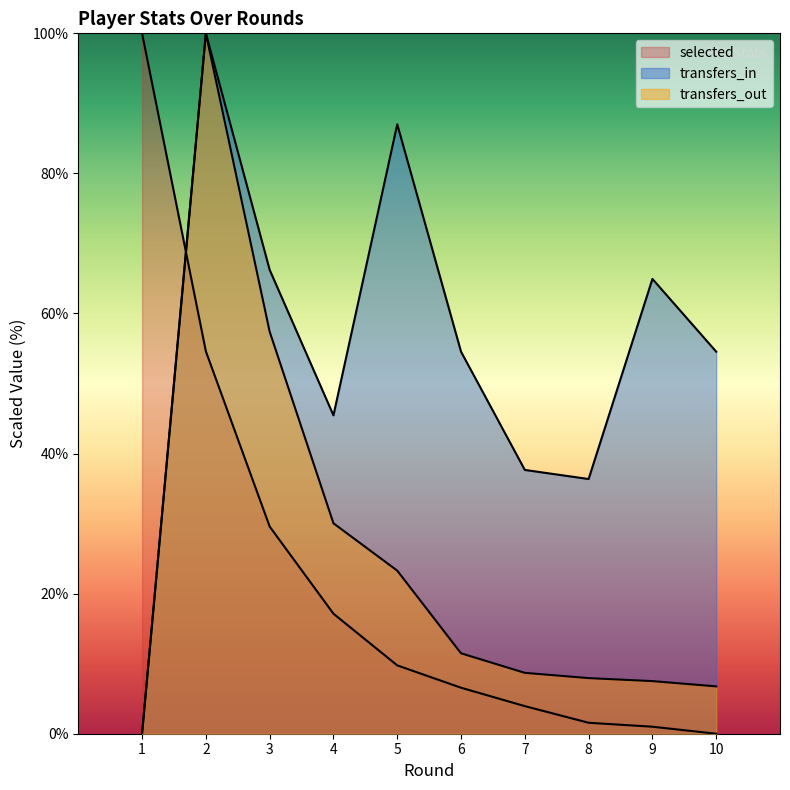

Which series has the widest spread of values?

selected